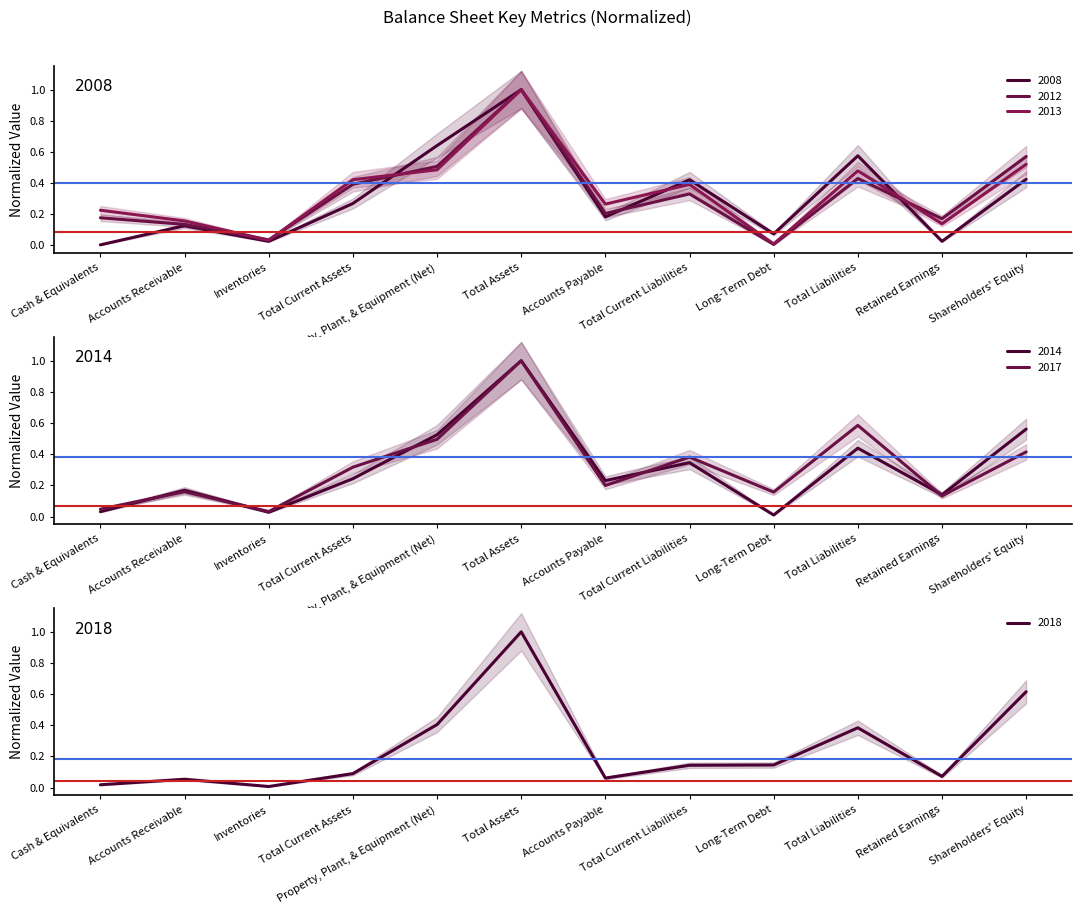

Between Shareholders' Equity and Total Liabilities, which is larger?

Total Liabilities